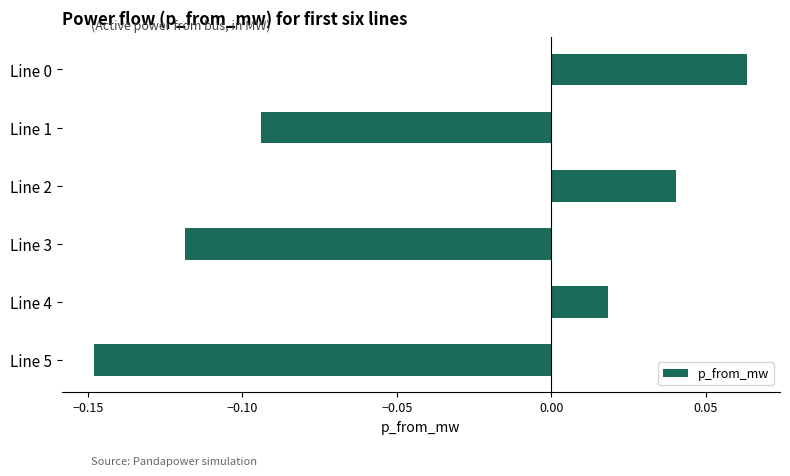

Which label corresponds to the smallest value in the chart?

Line 5